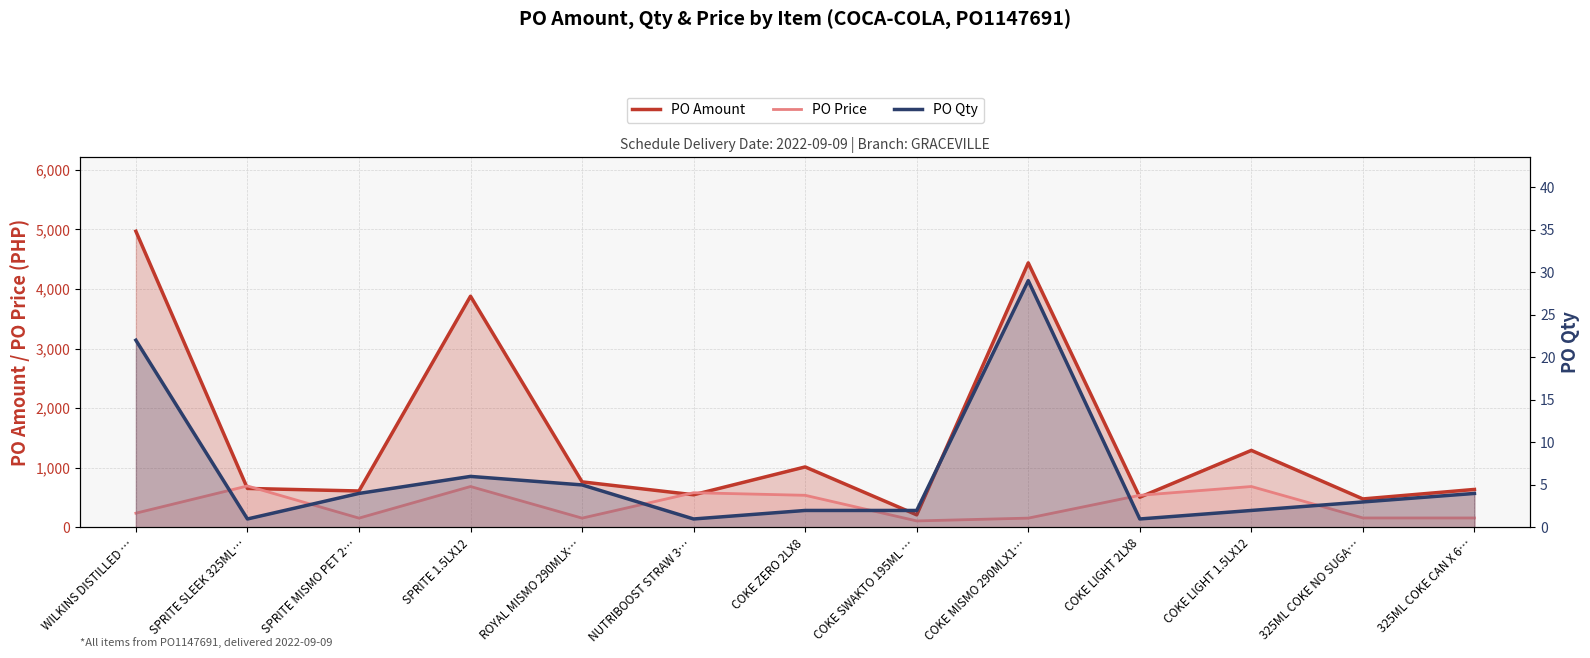

Which series has the largest range (max minus min)?

PO Amount